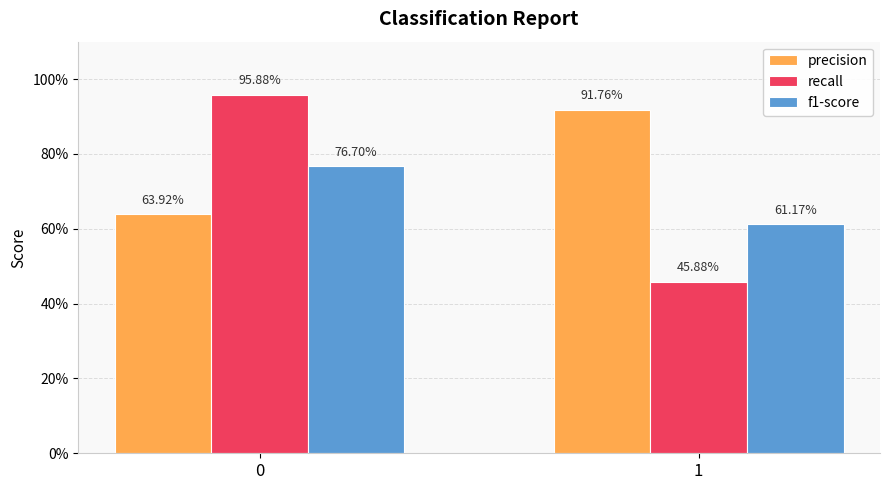

What is the sum of the precision values at 1 and 0?

1.6